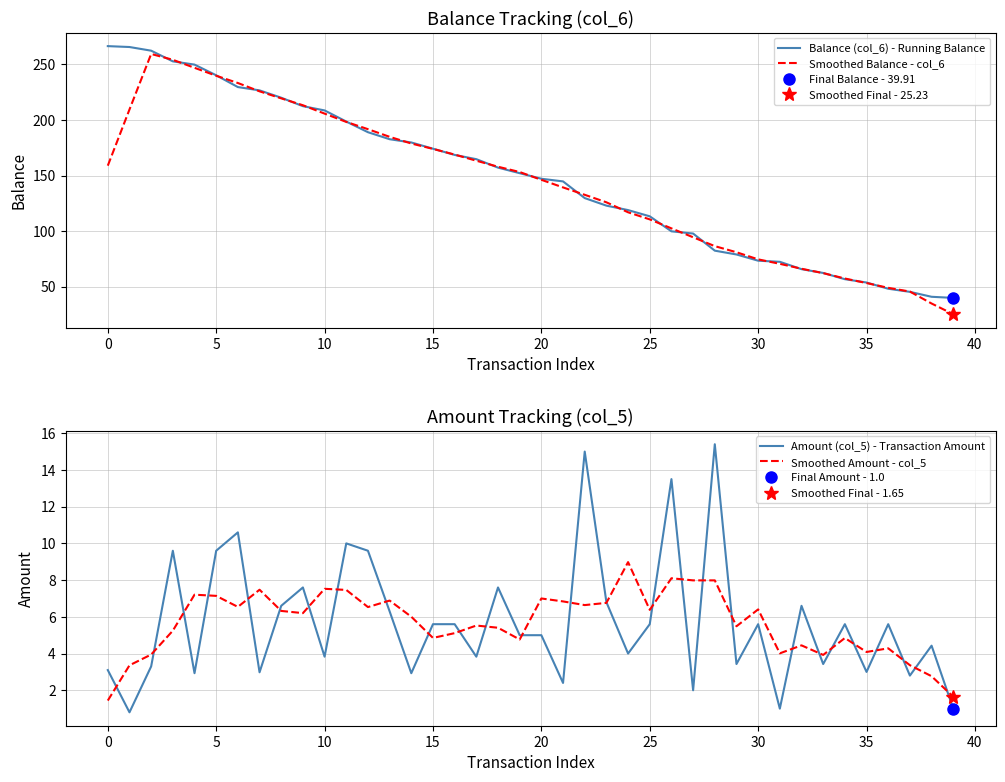

How many series are shown in this chart?

4